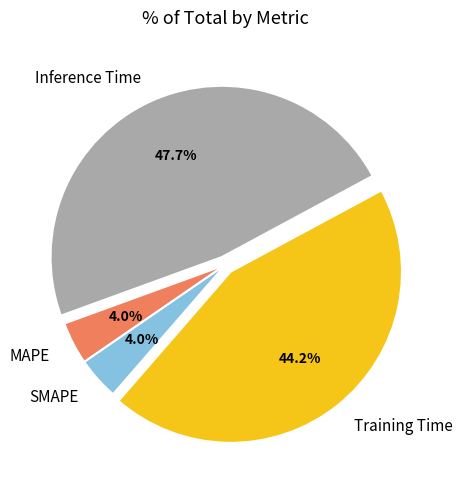

Is there any slice that represents more than half of the pie?

No